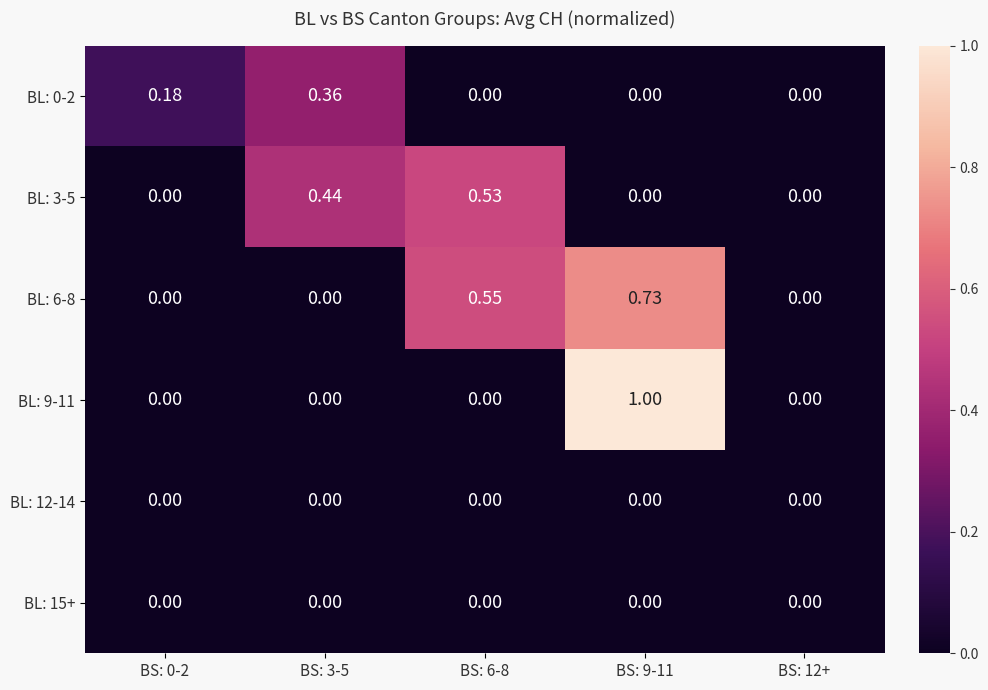

Reading left to right, extract all data points from this chart.

BL: 0-2: BS: 0-2=0.2	BS: 3-5=0.4	BS: 6-8=0.0	BS: 9-11=0.0	BS: 12+=0.0
BL: 3-5: BS: 0-2=0.0	BS: 3-5=0.4	BS: 6-8=0.5	BS: 9-11=0.0	BS: 12+=0.0
BL: 6-8: BS: 0-2=0.0	BS: 3-5=0.0	BS: 6-8=0.6	BS: 9-11=0.7	BS: 12+=0.0
BL: 9-11: BS: 0-2=0.0	BS: 3-5=0.0	BS: 6-8=0.0	BS: 9-11=1.0	BS: 12+=0.0
BL: 12-14: BS: 0-2=0.0	BS: 3-5=0.0	BS: 6-8=0.0	BS: 9-11=0.0	BS: 12+=0.0
BL: 15+: BS: 0-2=0.0	BS: 3-5=0.0	BS: 6-8=0.0	BS: 9-11=0.0	BS: 12+=0.0